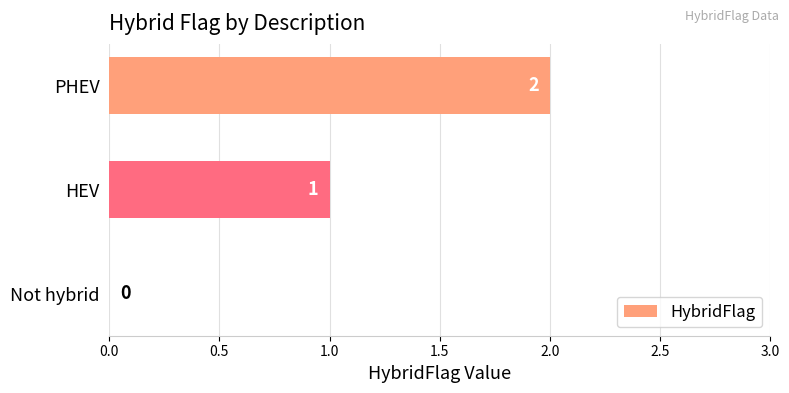

Is it true that the value at Not hybrid is 0?

True